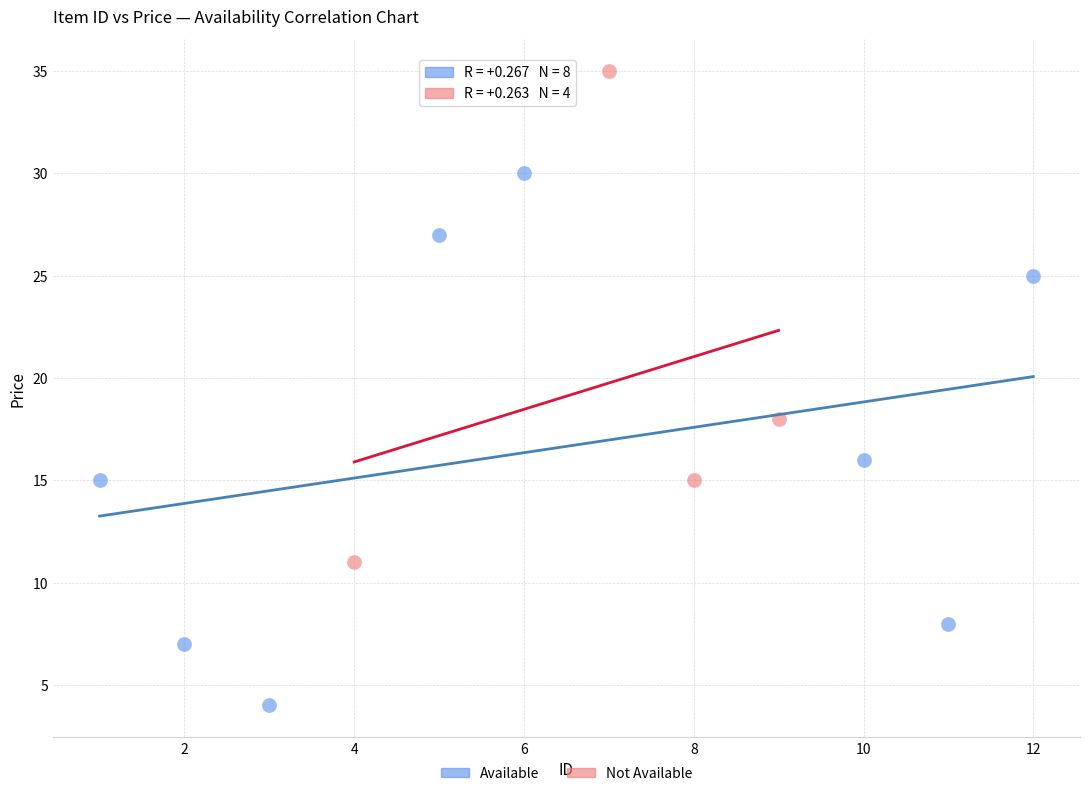

Which series reaches the maximum Y coordinate?

Not Available